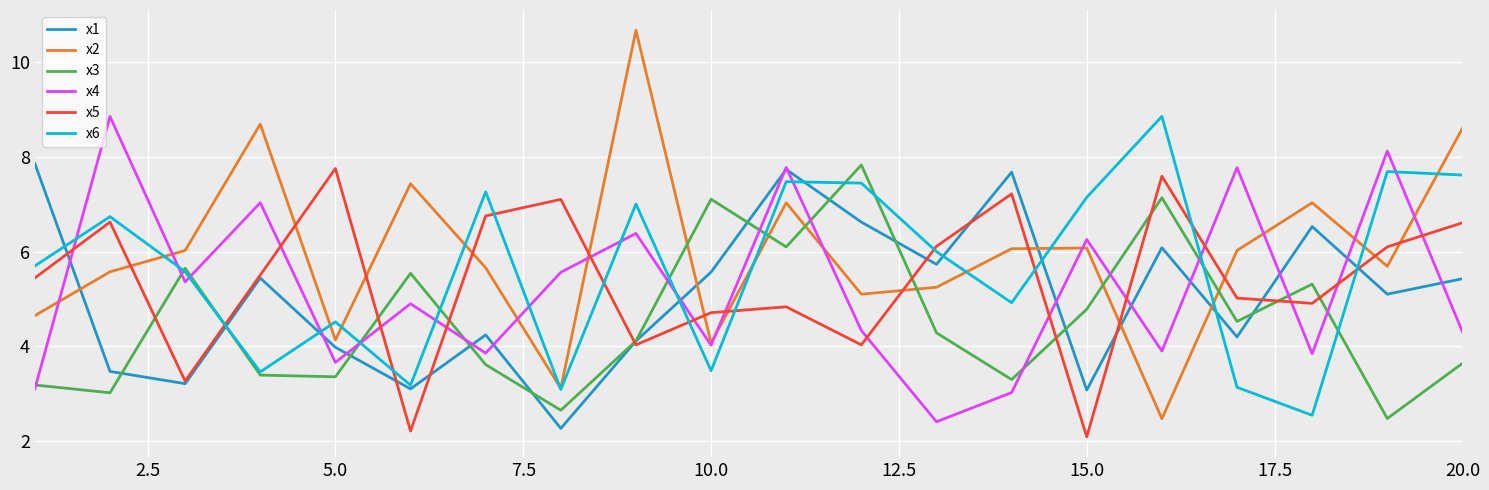

True or false: x6 and x4 intersect in this chart.

True